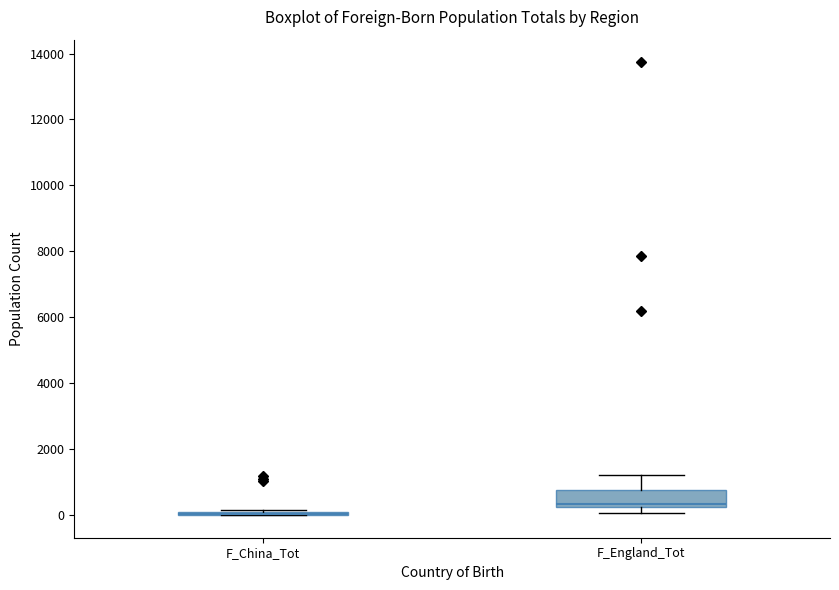

Reading left to right, transcribe this box plot: for each box, give where its median line is, the range the box spans, and where its two whiskers end, as read against the y-axis. The values are not printed on the chart, so give them approximately, as read against the axis.

F_China_Tot: box collapsed to a line at 0, whiskers 0 to 200
F_England_Tot: median 400, box 200 to 800, whiskers 0 to 1200